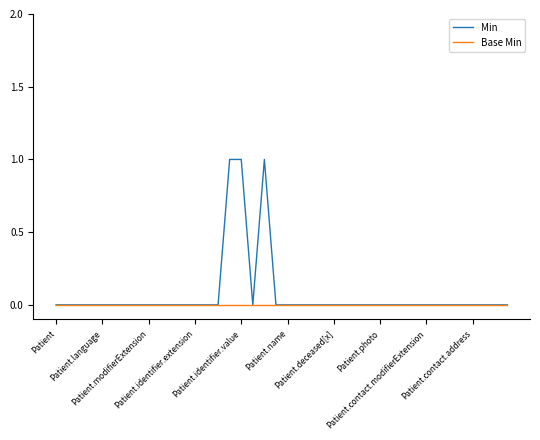

What is the maximum value shown in the chart?

1